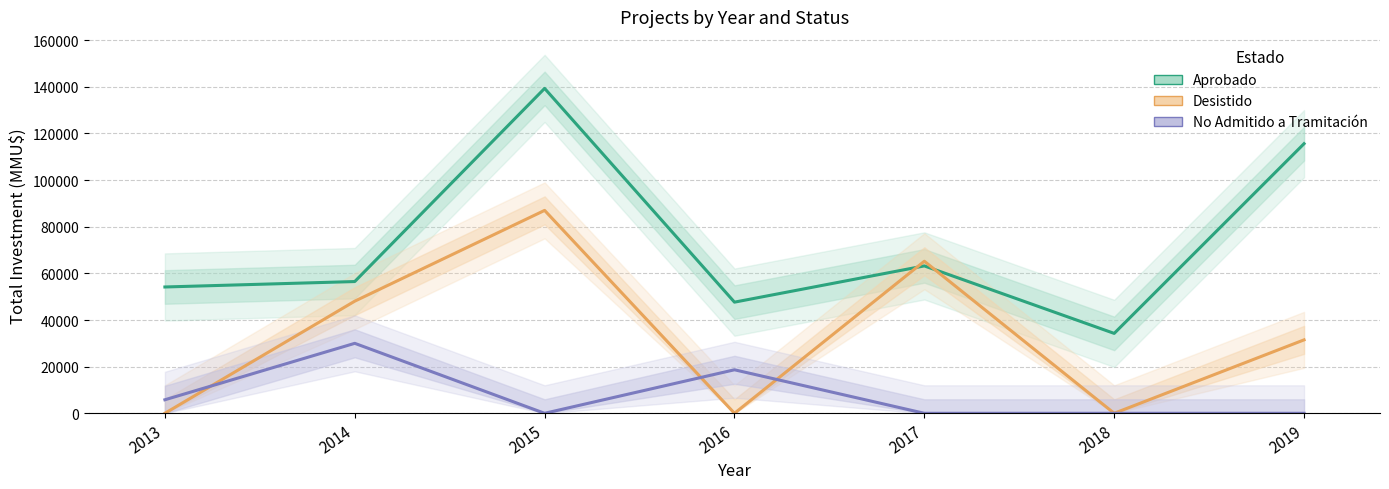

True or false: Aprobado has more than 2 points higher than both neighbors.

False